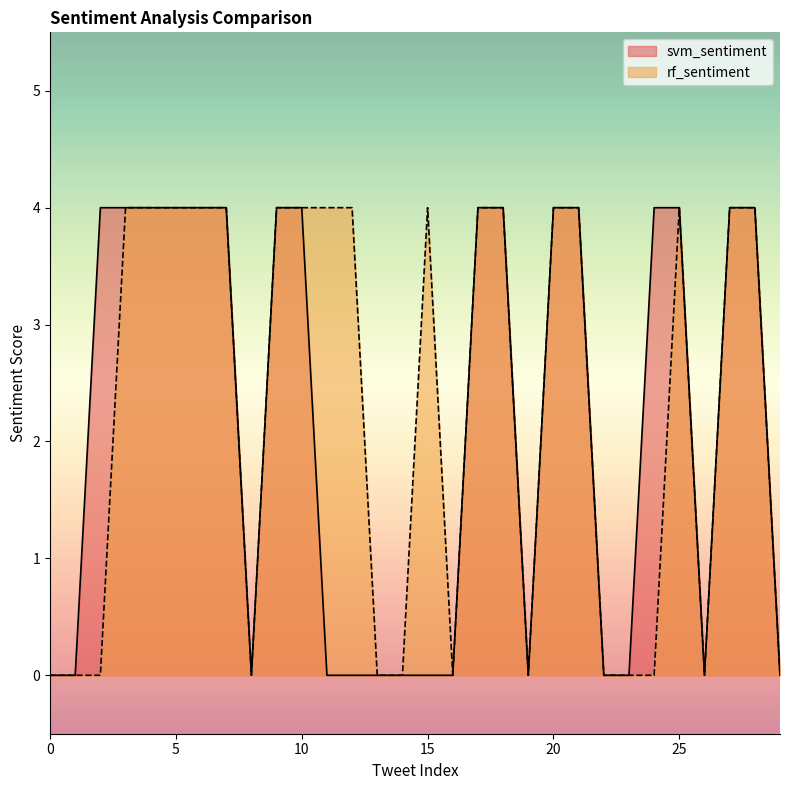

True or false: svm_sentiment has more than 0 points higher than both neighbors.

False